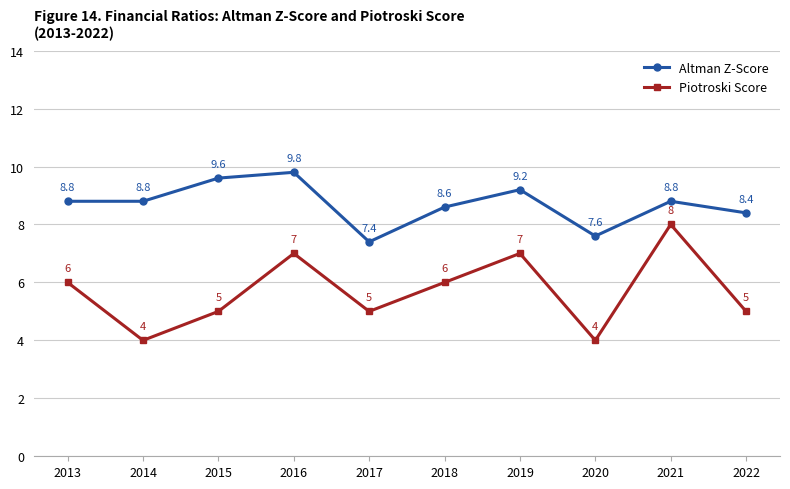

Which series has the largest range (max minus min)?

Piotroski Score